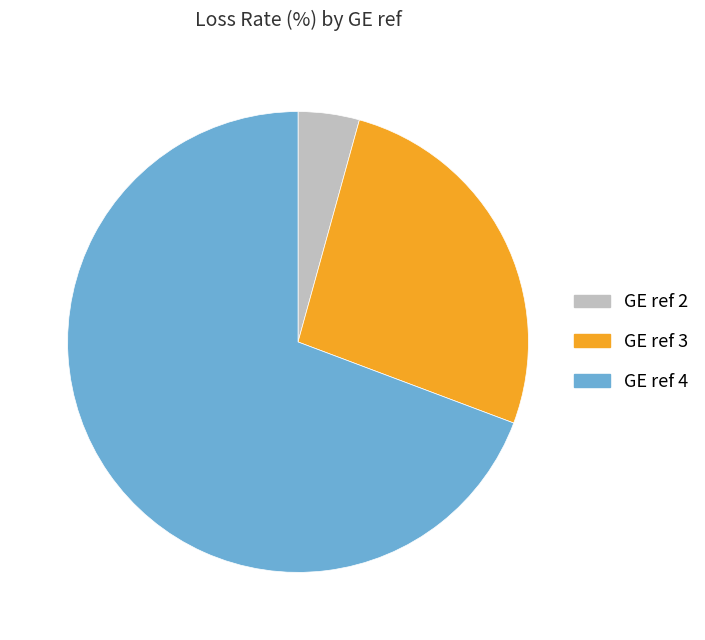

Which category accounts for the majority?

GE ref 4